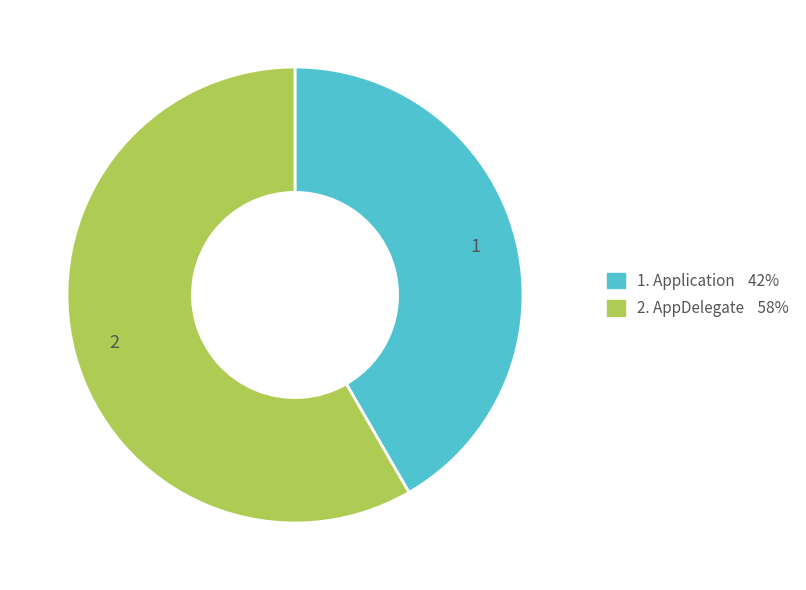

Is there any slice that represents more than half of the pie?

Yes